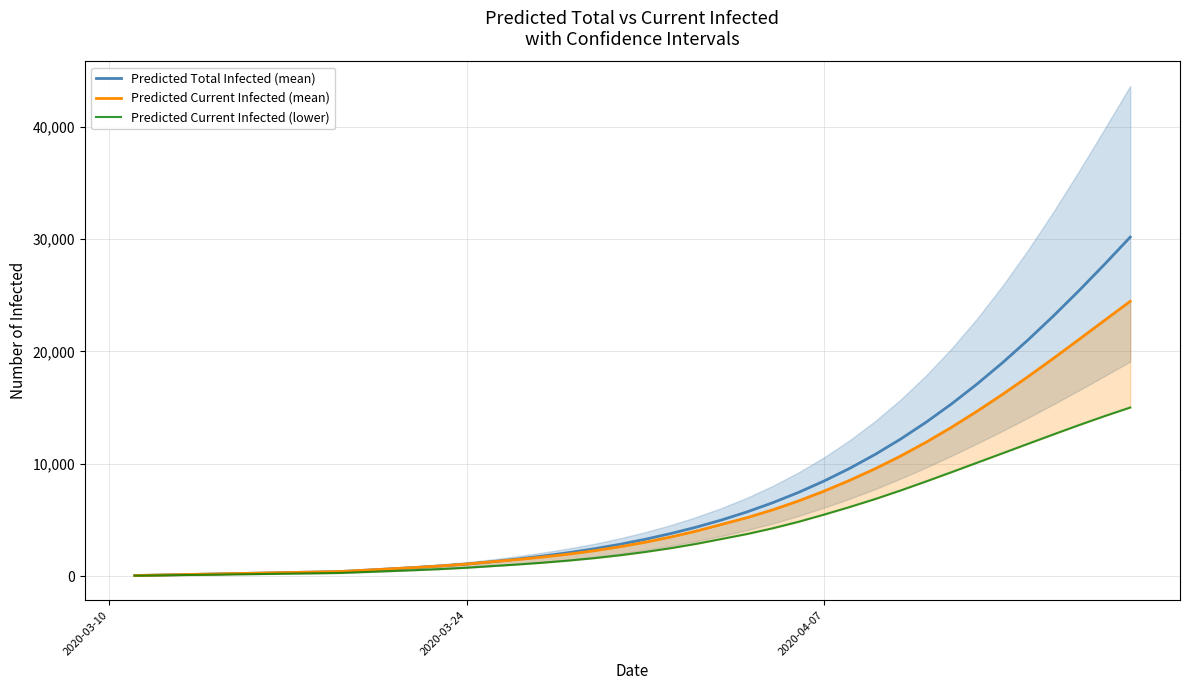

True or false: Predicted Total Infected (mean) and Predicted Current Infected (lower) cross at least once.

False